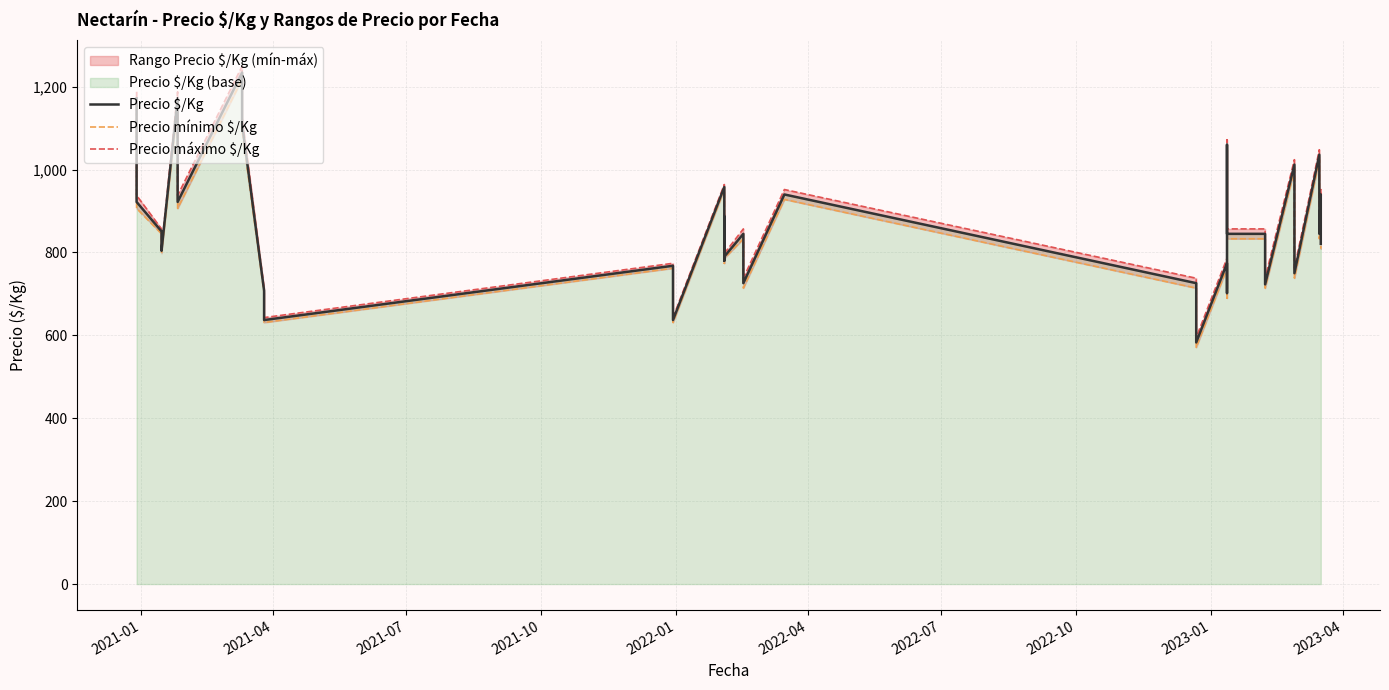

How many lines are shown in the chart?

3